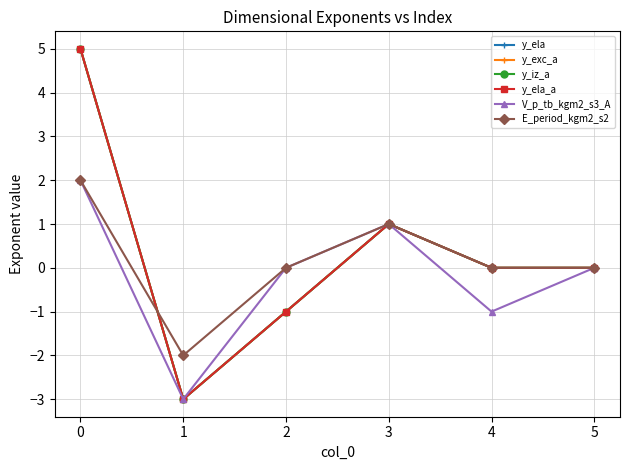

Does the chart have visible grid lines?

Yes